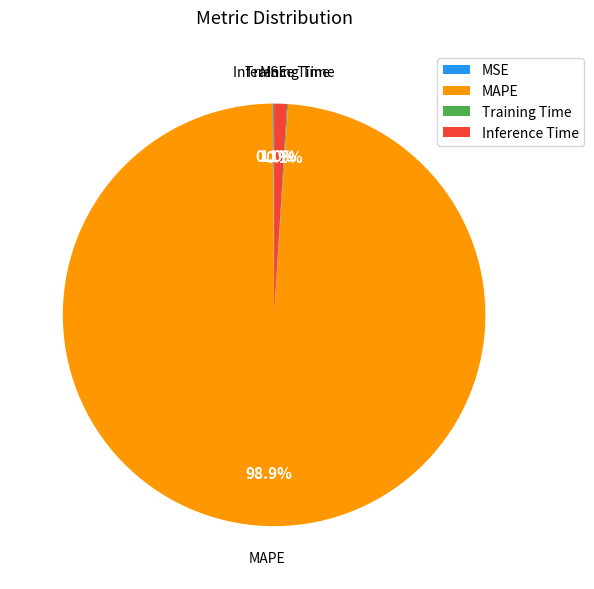

Which has a higher value, Inference Time or MAPE?

MAPE